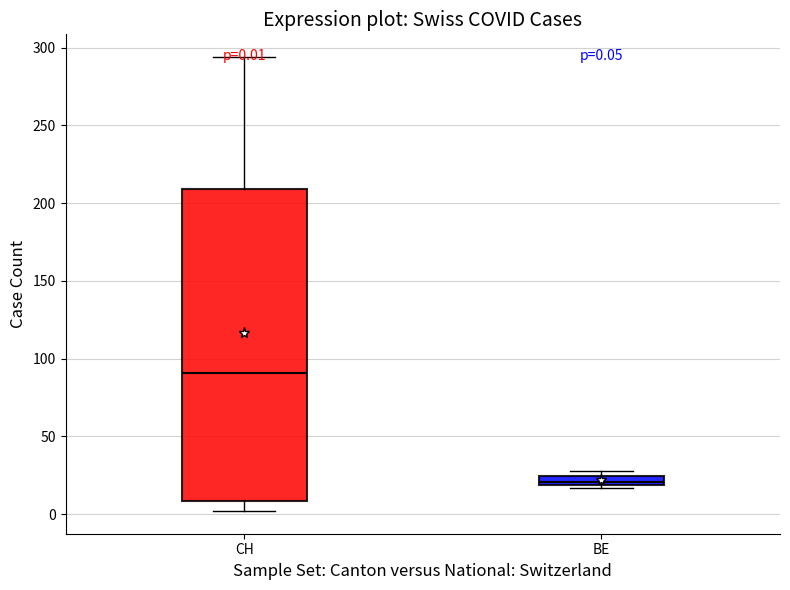

Comparing the boxes themselves (not the whiskers), which one is the tallest?

CH